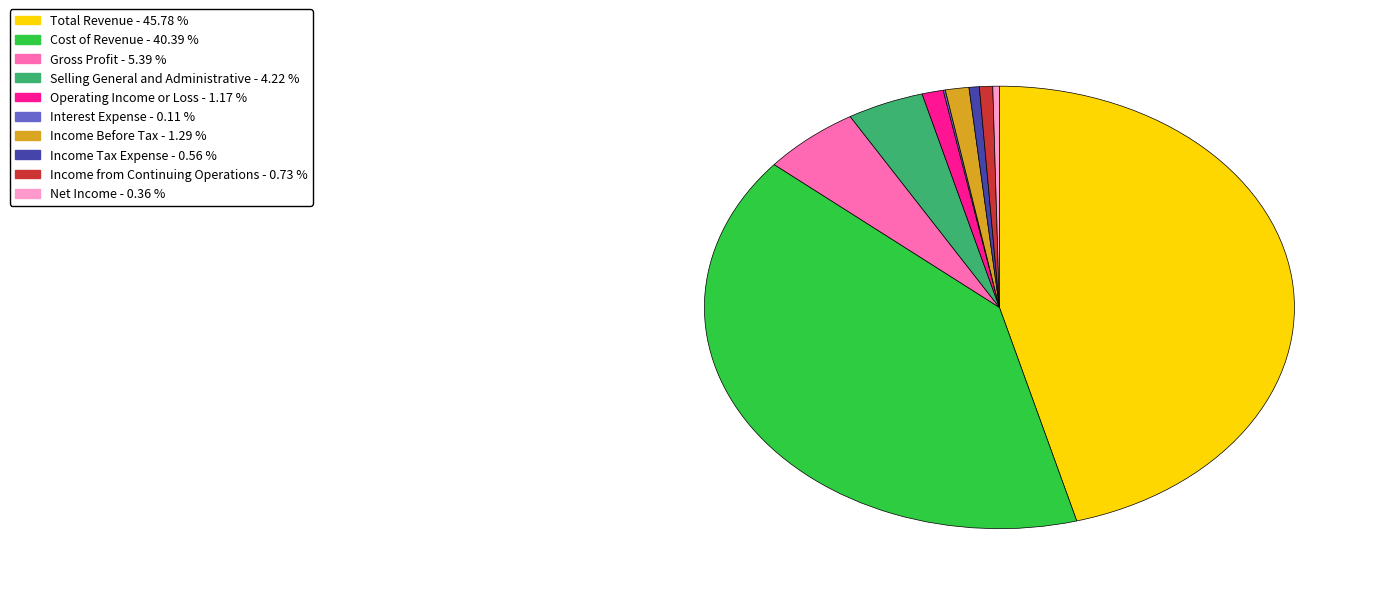

Is there any slice that represents more than half of the pie?

No